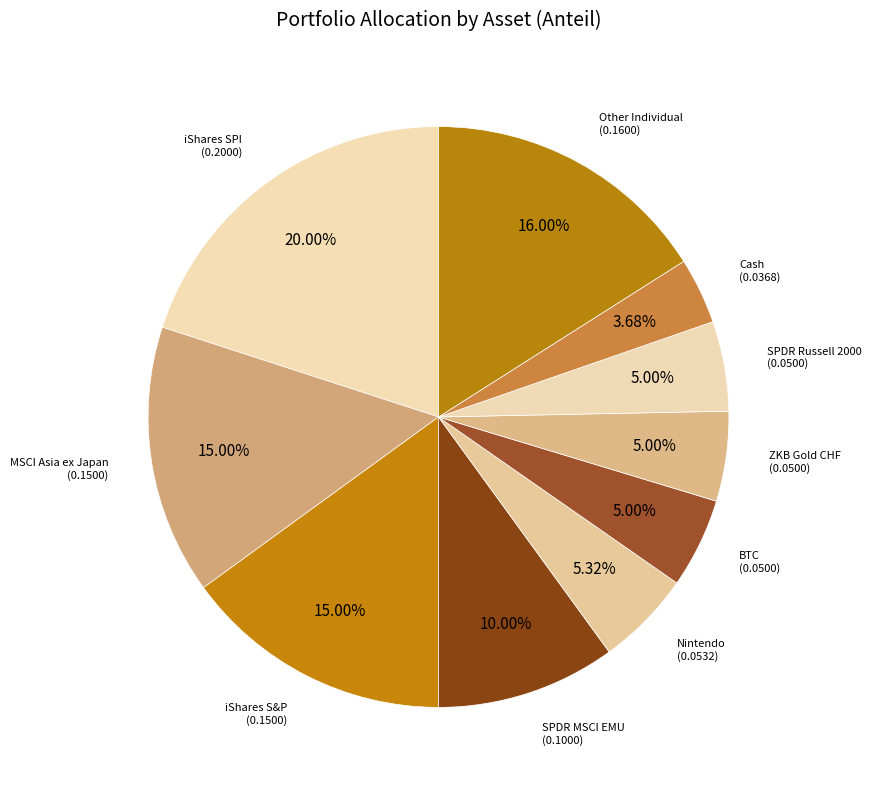

Count the number of slices in the pie.

10